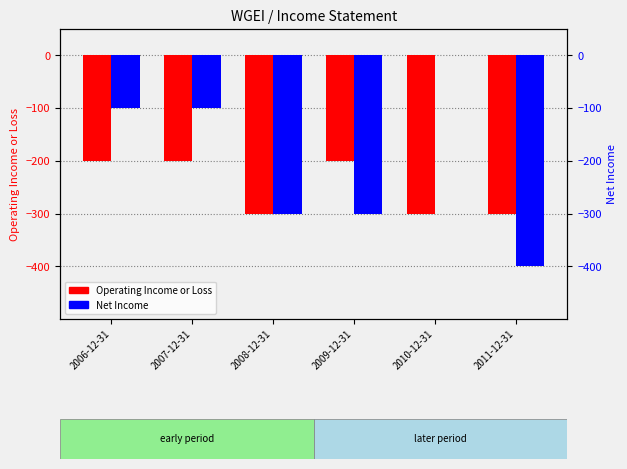

Reading right to left, what are all the values shown in this chart?

Operating Income or Loss: -300	-300	-200	-300	-200	-200
Net Income: -400	0	-300	-300	-100	-100